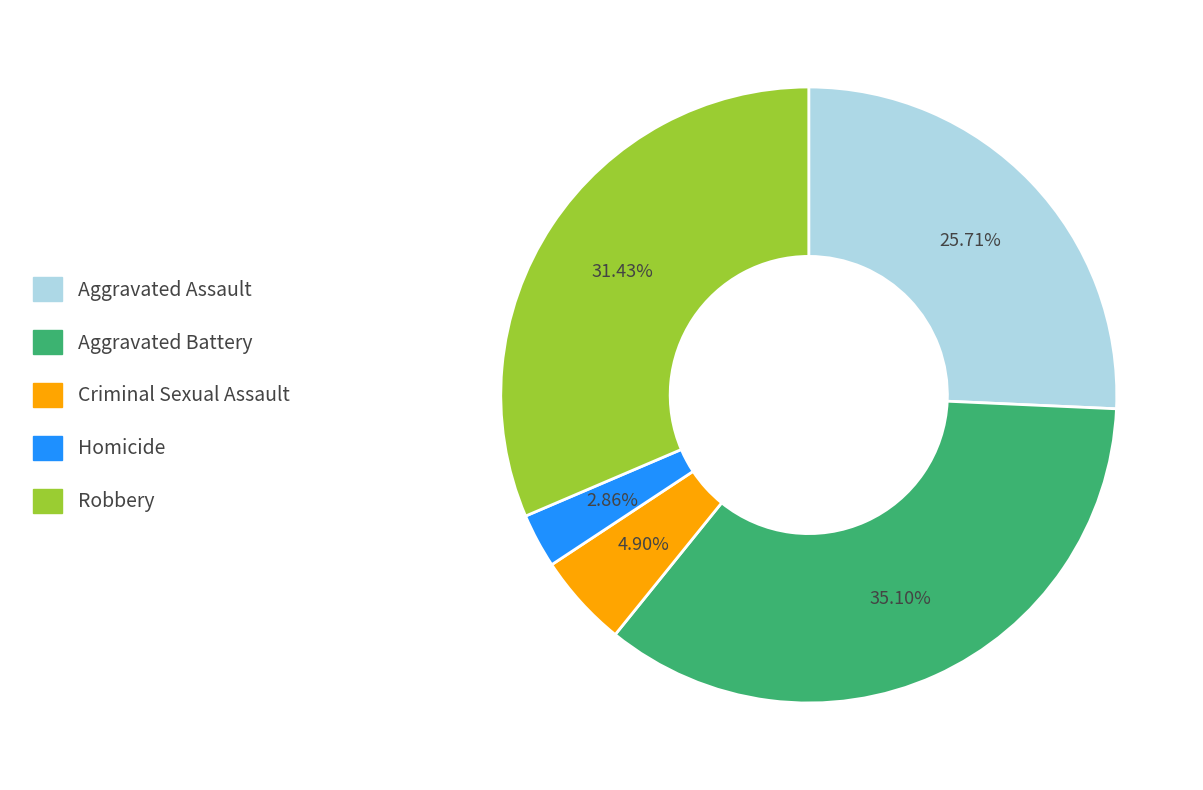

To the nearest percent, what is the difference between the largest and smallest slice percentages?

32%